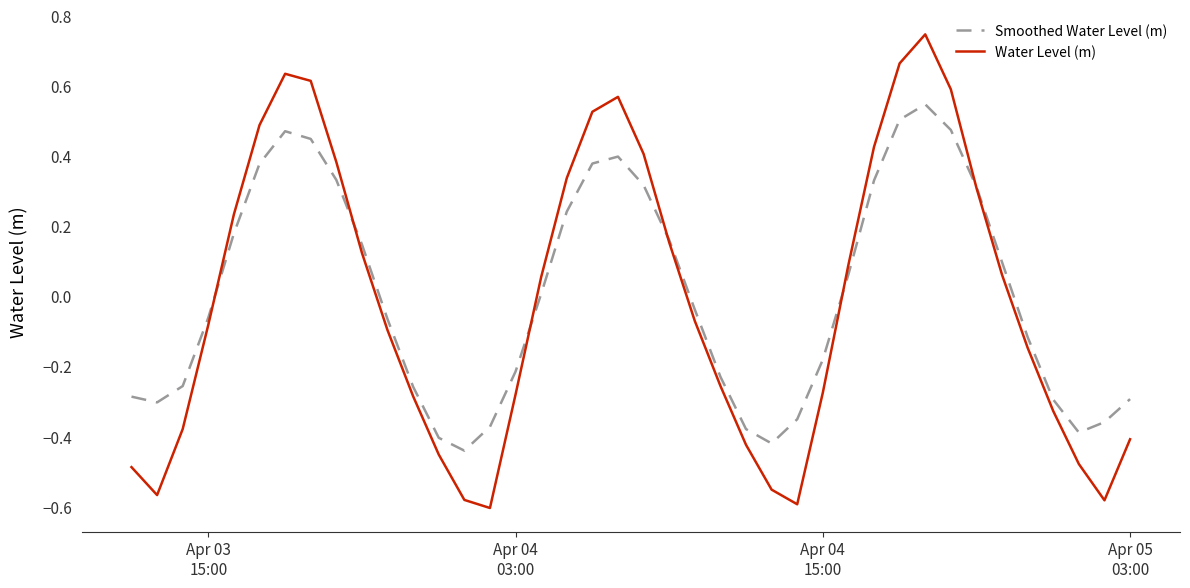

Rank the series by their maximum value, from lowest to highest.

Smoothed Water Level (m), Water Level (m)